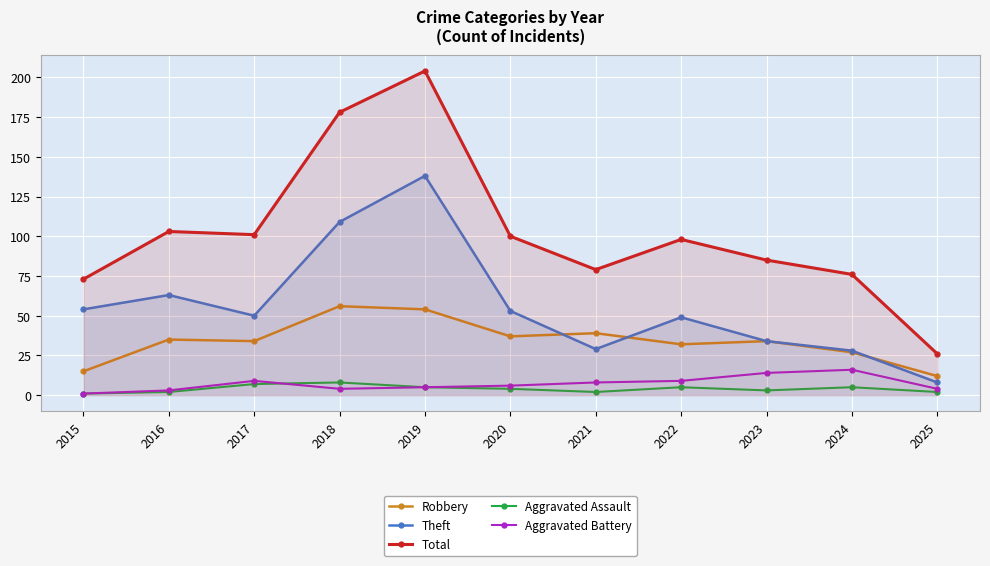

How many lines are shown in the chart?

5